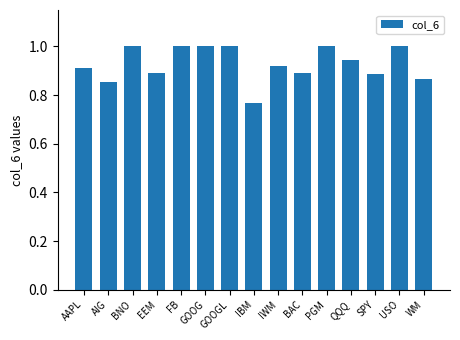

How many bars are there in total?

15